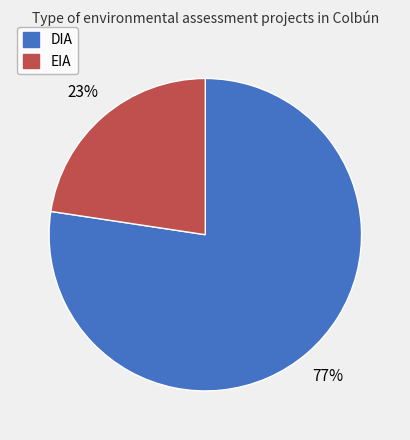

Count the number of slices in the pie.

2